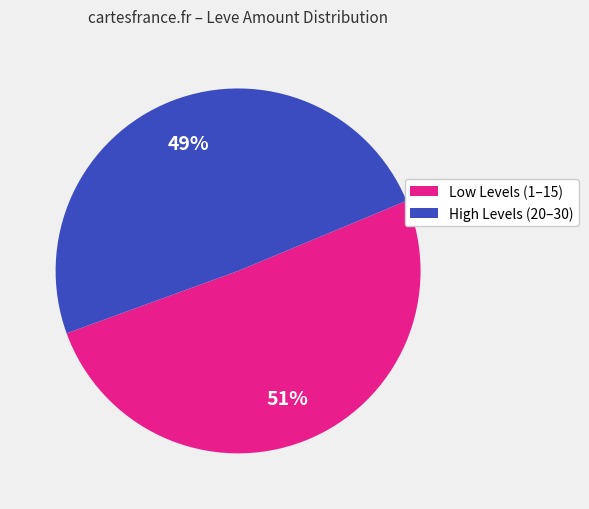

How many slices are in this pie chart?

2